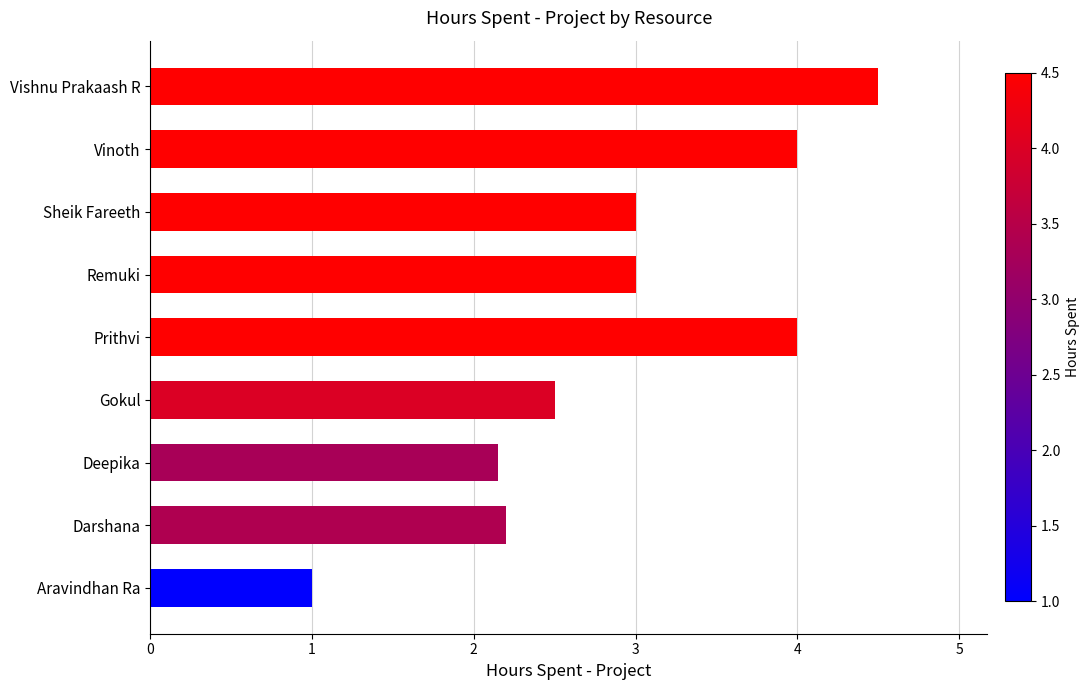

Is it true that the value at Vinoth is 2.0?

False